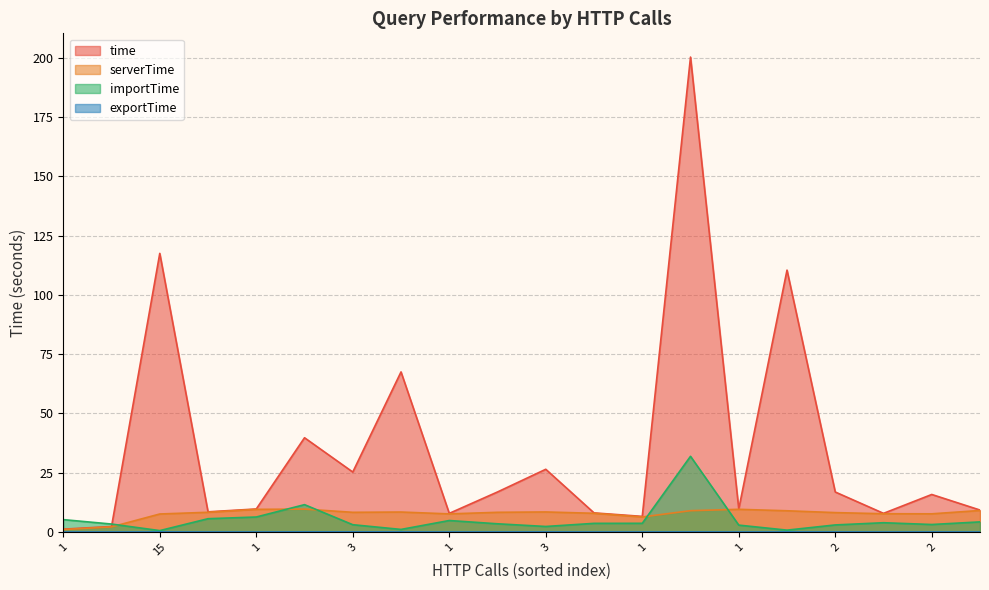

What is the label of the 8th point from the right?

1